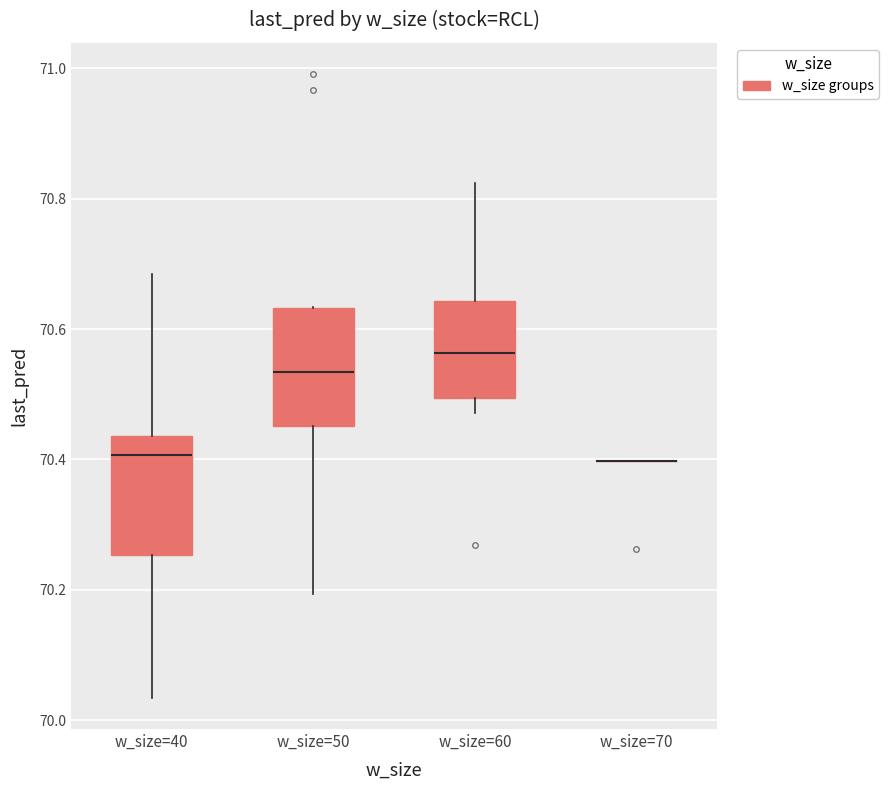

Where is the upper edge of the box for w_size=40 on the y-axis? The values are not printed on the chart, so give them approximately, as read against the axis.

70.44